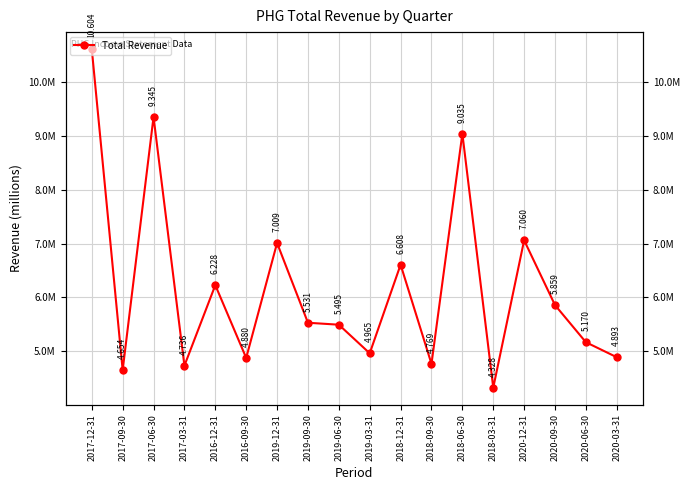

How many data points does each series have?

18